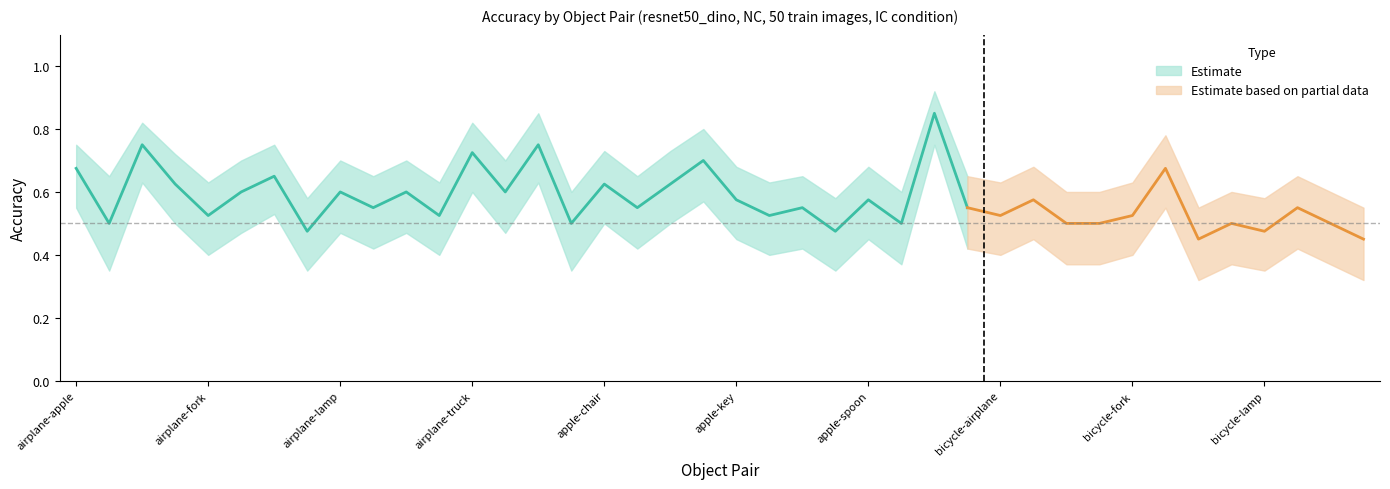

What is the sum of all resnet50_dino values?

23.0